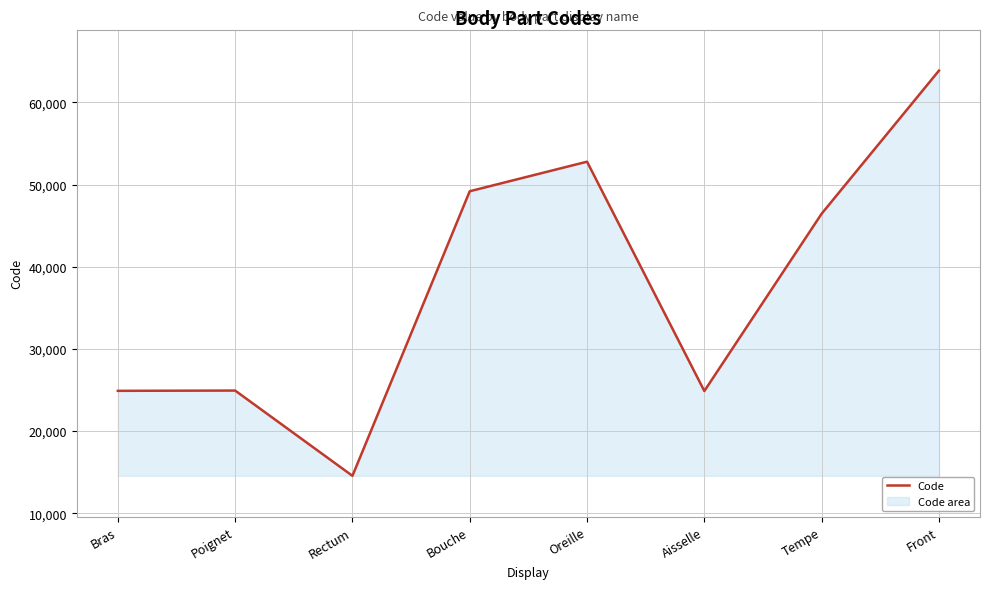

Count the number of categories in the chart.

8